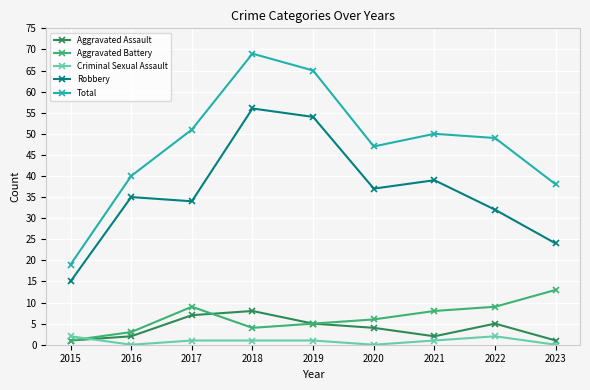

True or false: Robbery and Total cross at least once.

False